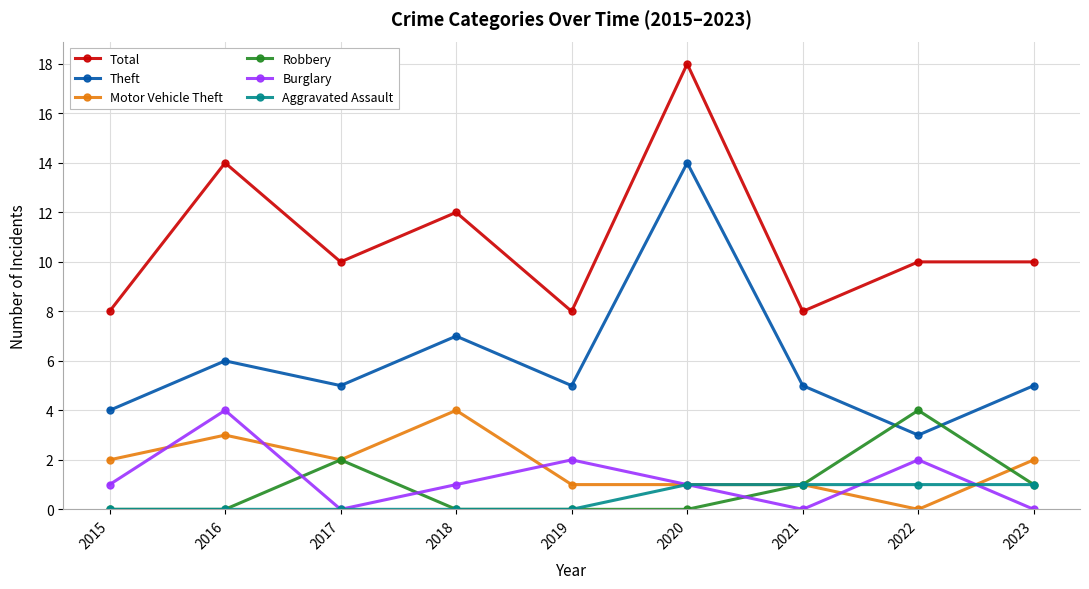

Reading right to left, transcribe all the data shown in this chart.

Total: 2023=10	2022=10	2021=8	2020=18	2019=8	2018=12	2017=10	2016=14	2015=8
Theft: 2023=5	2022=3	2021=5	2020=14	2019=5	2018=7	2017=5	2016=6	2015=4
Motor Vehicle Theft: 2023=2	2022=0	2021=1	2020=1	2019=1	2018=4	2017=2	2016=3	2015=2
Robbery: 2023=1	2022=4	2021=1	2020=0	2019=0	2018=0	2017=2	2016=0	2015=0
Burglary: 2023=0	2022=2	2021=0	2020=1	2019=2	2018=1	2017=0	2016=4	2015=1
Aggravated Assault: 2023=1	2022=1	2021=1	2020=1	2019=0	2018=0	2017=0	2016=0	2015=0